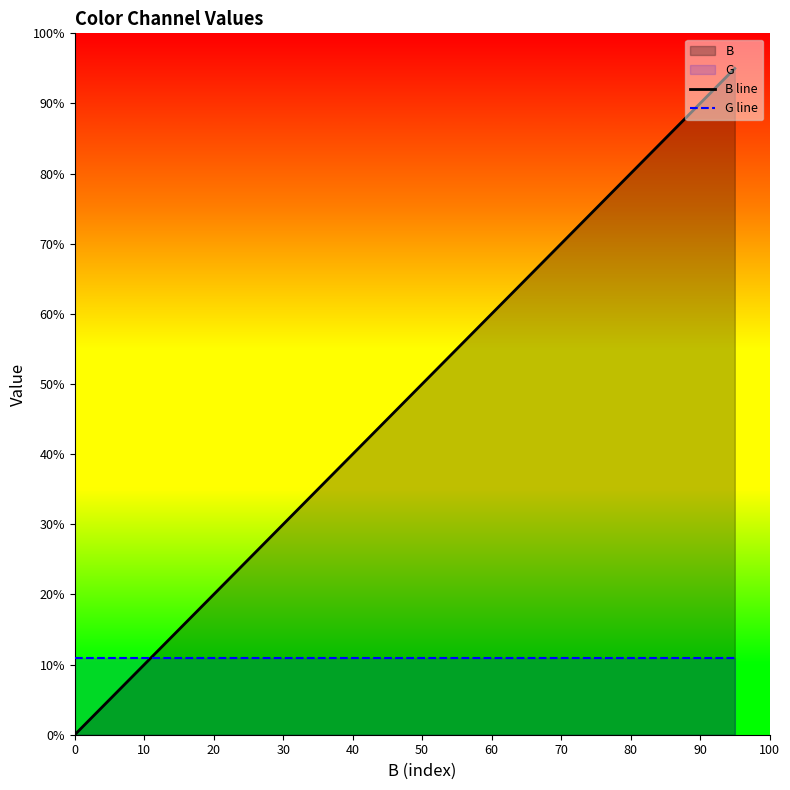

The B line series shows 10 at 40. True or false?

False